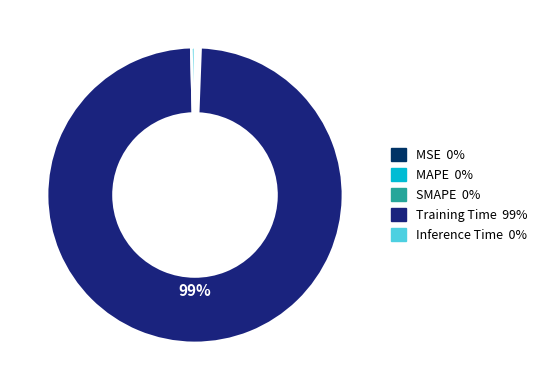

Which has a higher value, MAPE or Training Time?

Training Time